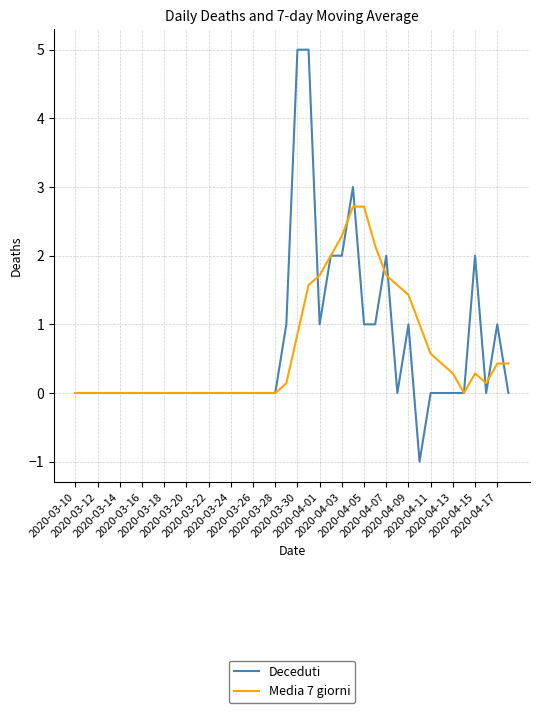

What is the difference between the second highest and second lowest values in the Media 7 giorni series?

2.7